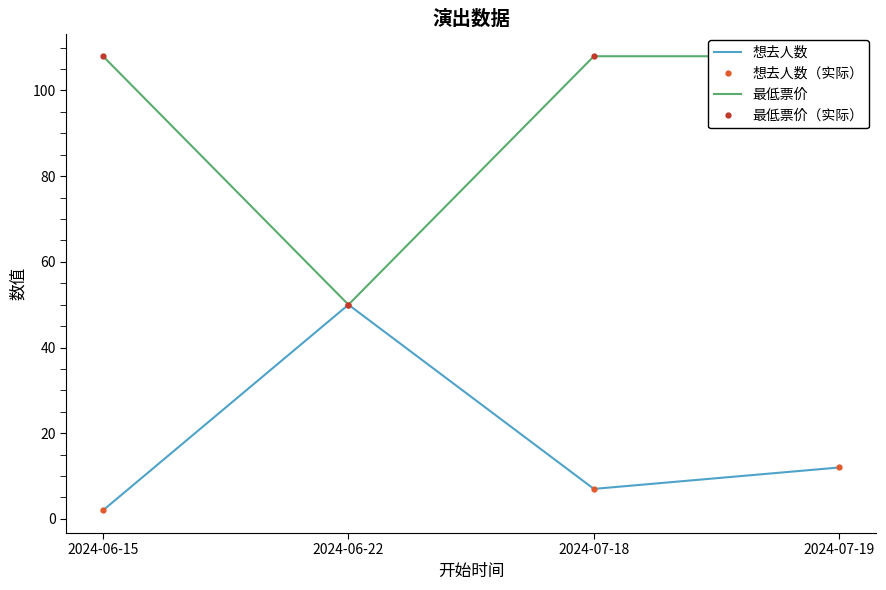

True or false: 最低票价 and 最低票价（实际） cross at least once.

False